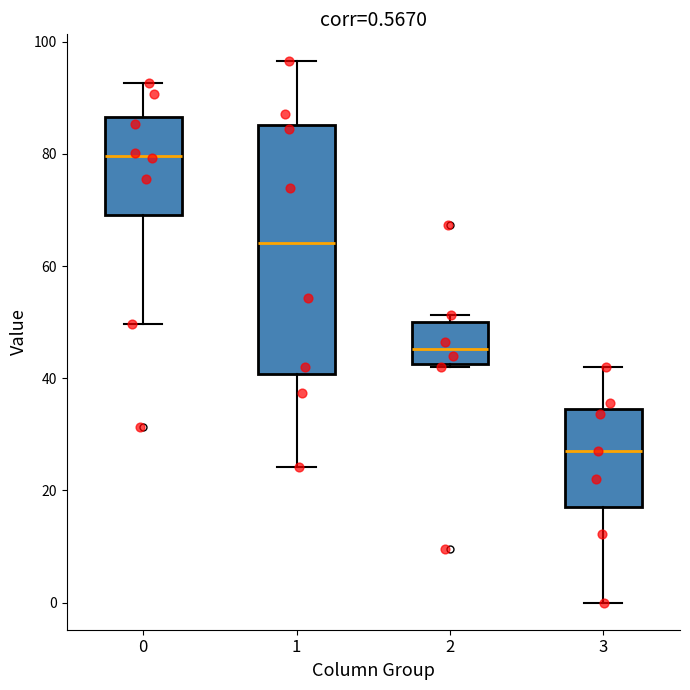

Which box is the tallest, from its lower edge to its upper edge?

1